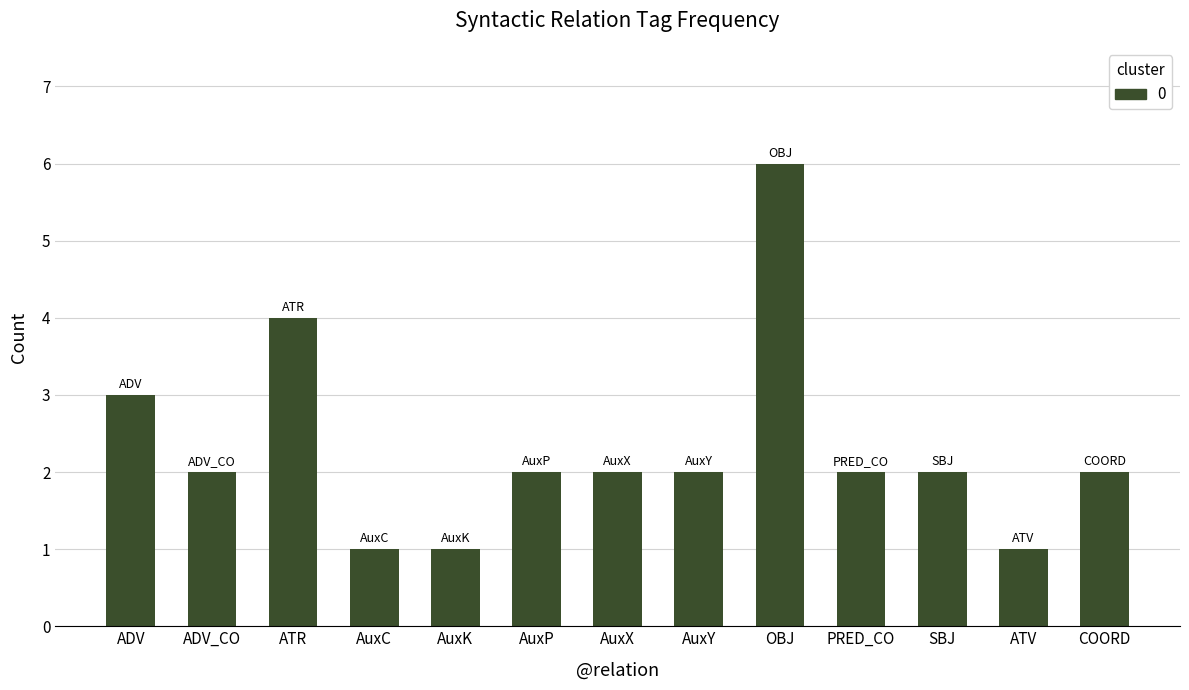

Reading left to right, transcribe all the data shown in this chart.

ADV=3	ADV_CO=2	ATR=4	AuxC=1	AuxK=1	AuxP=2	AuxX=2	AuxY=2	OBJ=6	PRED_CO=2	SBJ=2	ATV=1	COORD=2